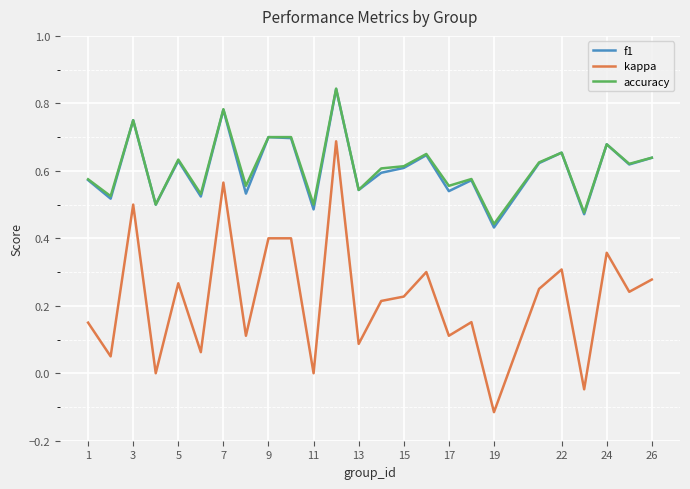

Which series has the widest spread of values?

kappa